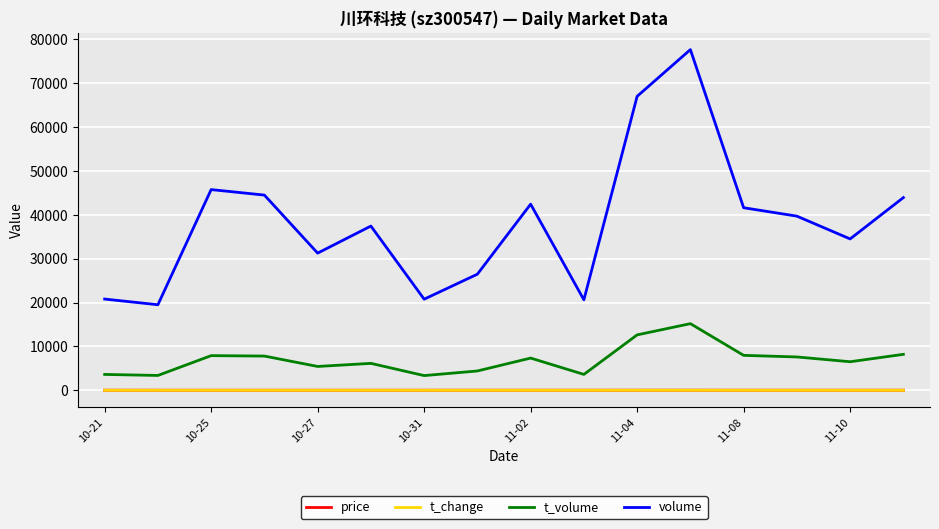

What is the sum of all volume values?

613727.0